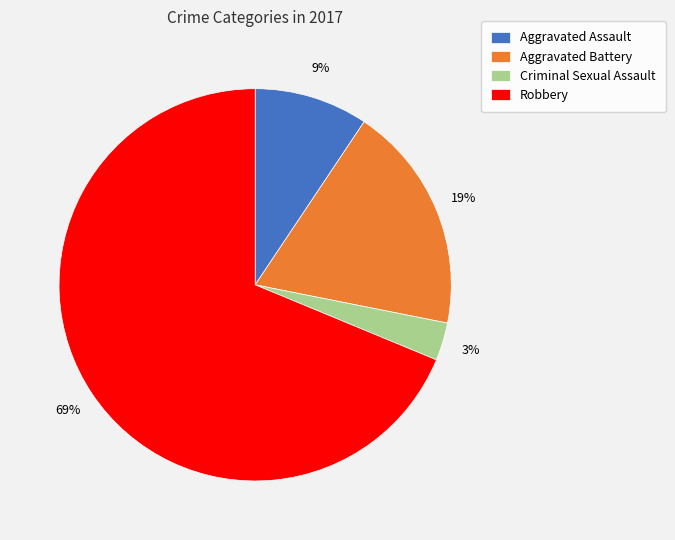

Count the number of slices in the pie.

4